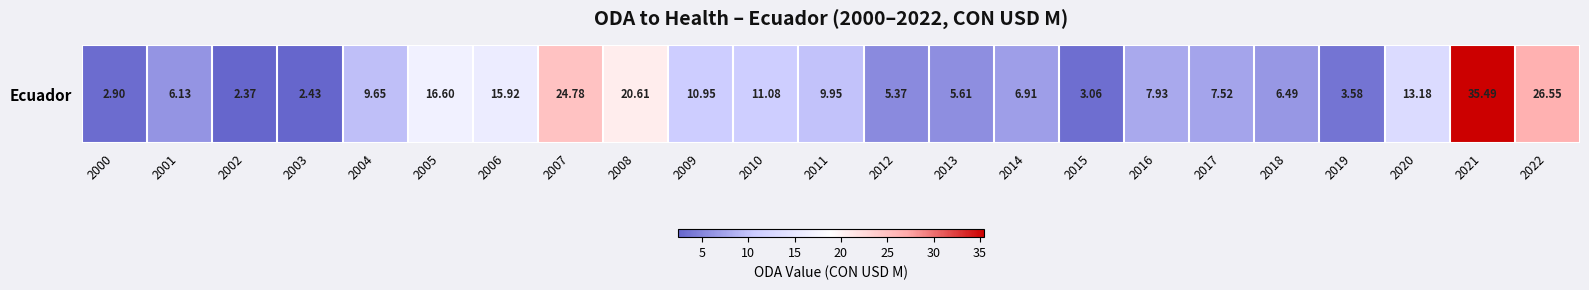

What is the difference between the maximum and second lowest values?

33.1